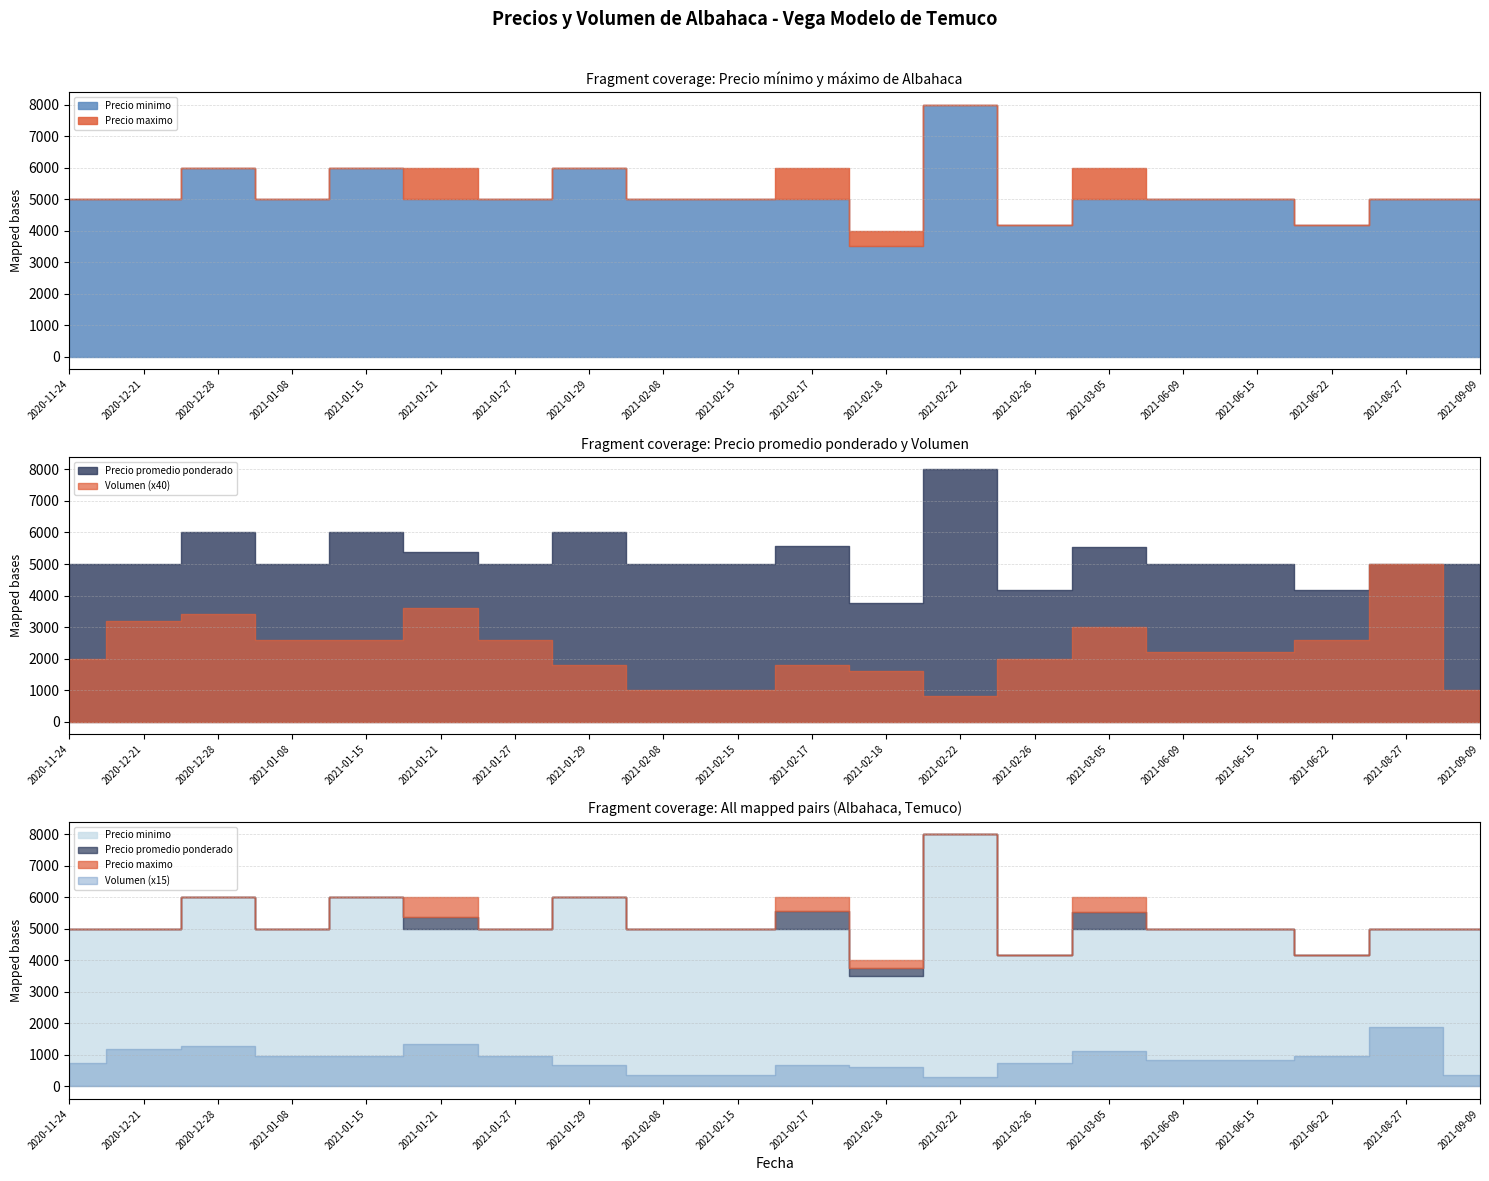

How many data points in Volumen are above 55?

9